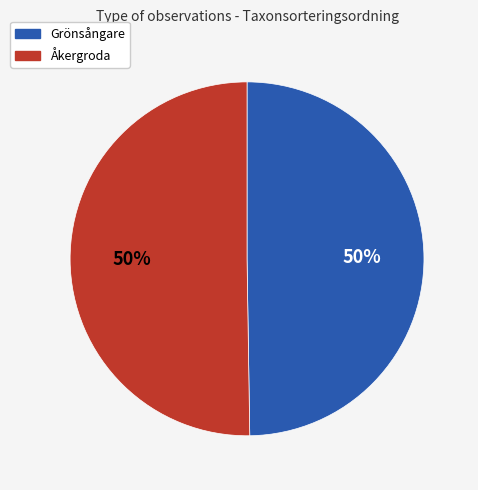

True or false: Åkergroda accounts for 43% of the total.

False